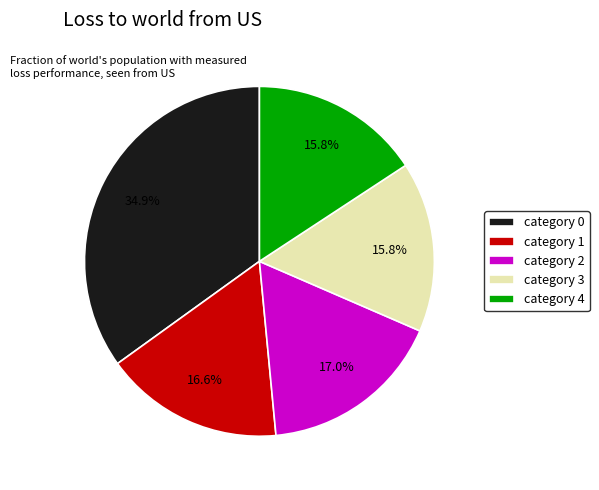

Is there a majority slice in this chart?

No